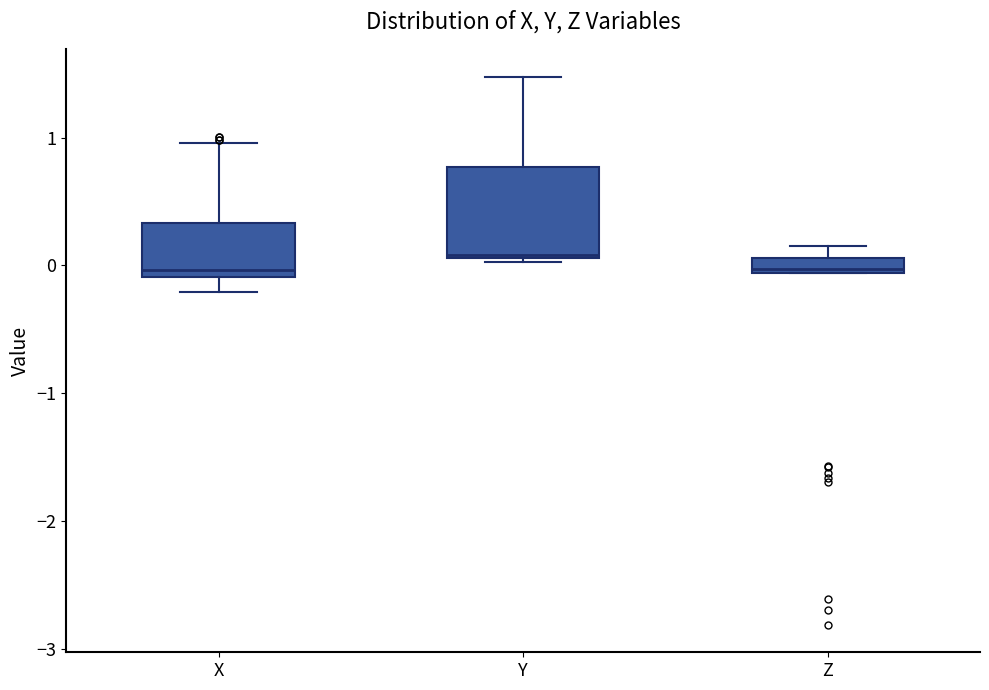

Comparing the boxes themselves (not the whiskers), which one is the tallest?

Y